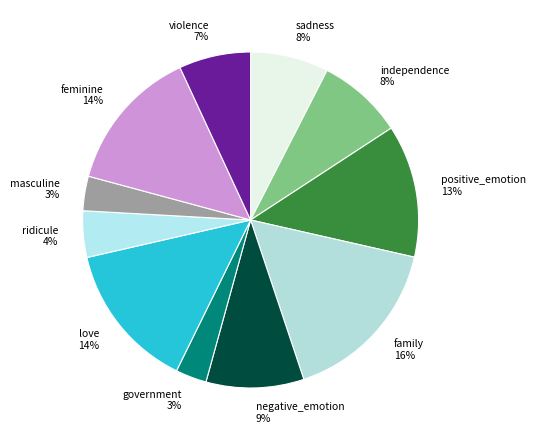

Count the number of slices in the pie.

11